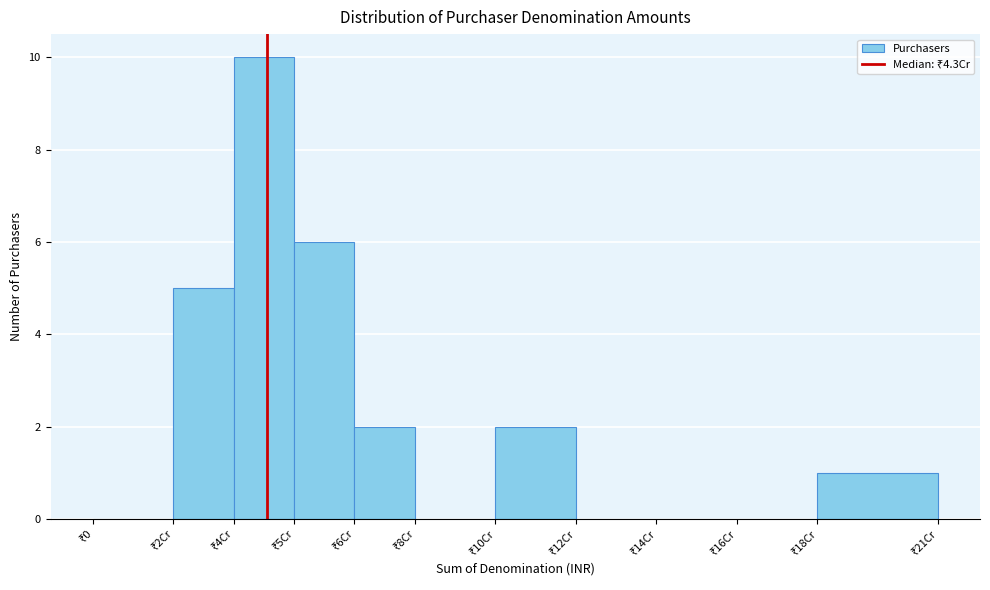

What is the sum of all values?

26